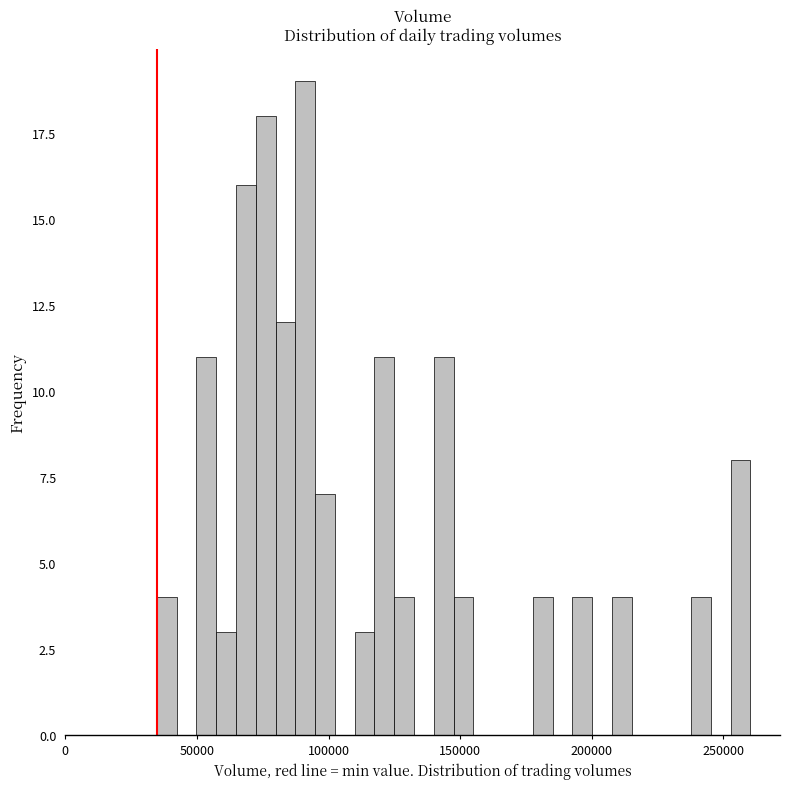

Around what value on the x-axis is the tallest bar? Give the approximate position of its centre, as read against the axis.

90000